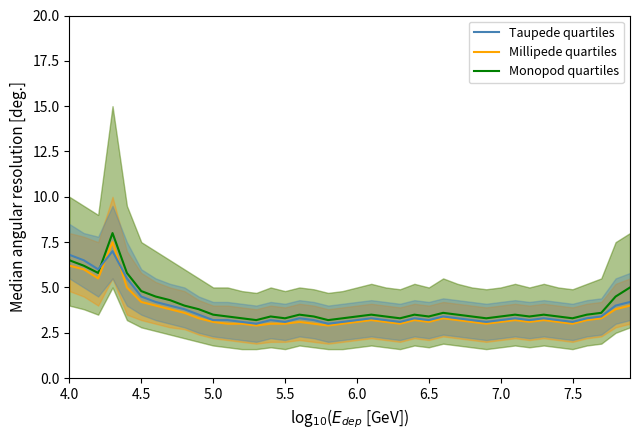

At which label does Millipede quartiles first exceed 3?

4.0